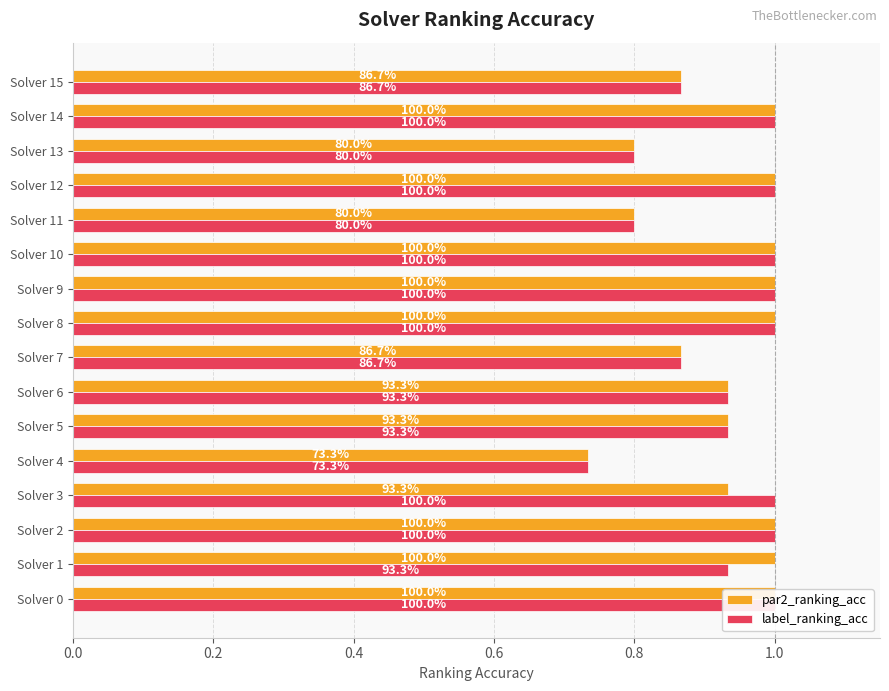

True or false: par2_ranking_acc has a value of 1.0 at Solver 12.

True